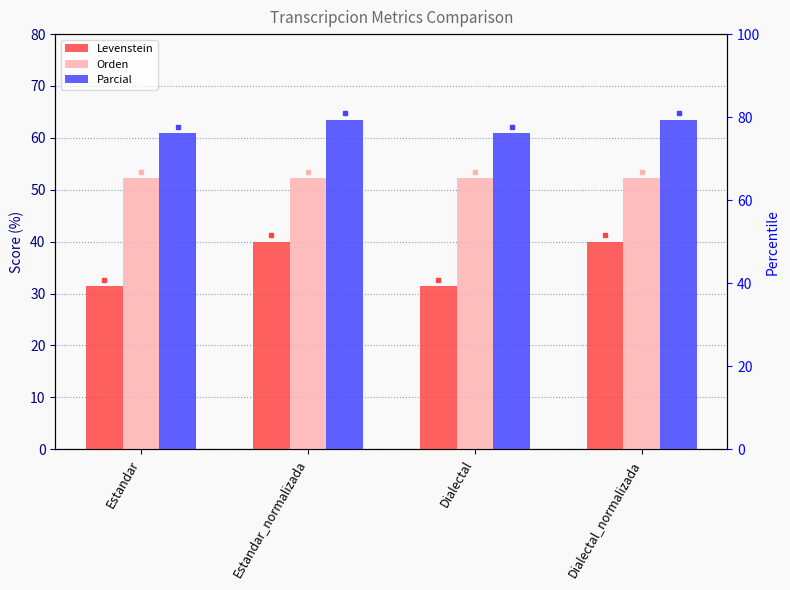

Does the chart contain any negative values?

No